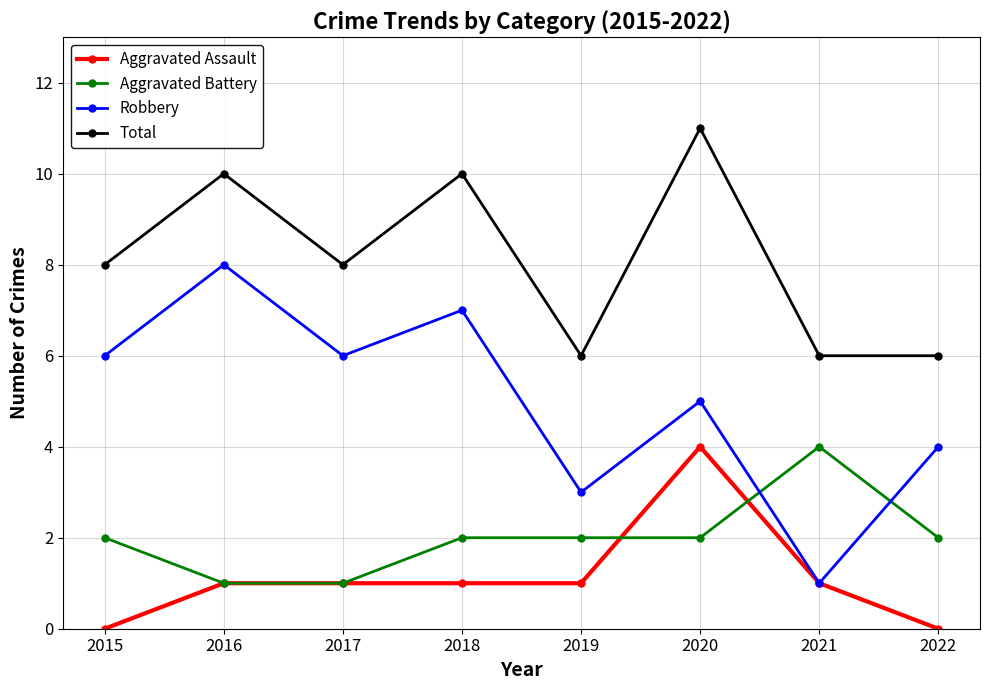

Is the value of Aggravated Battery at 2016 greater than the value of Total at 2019?

No